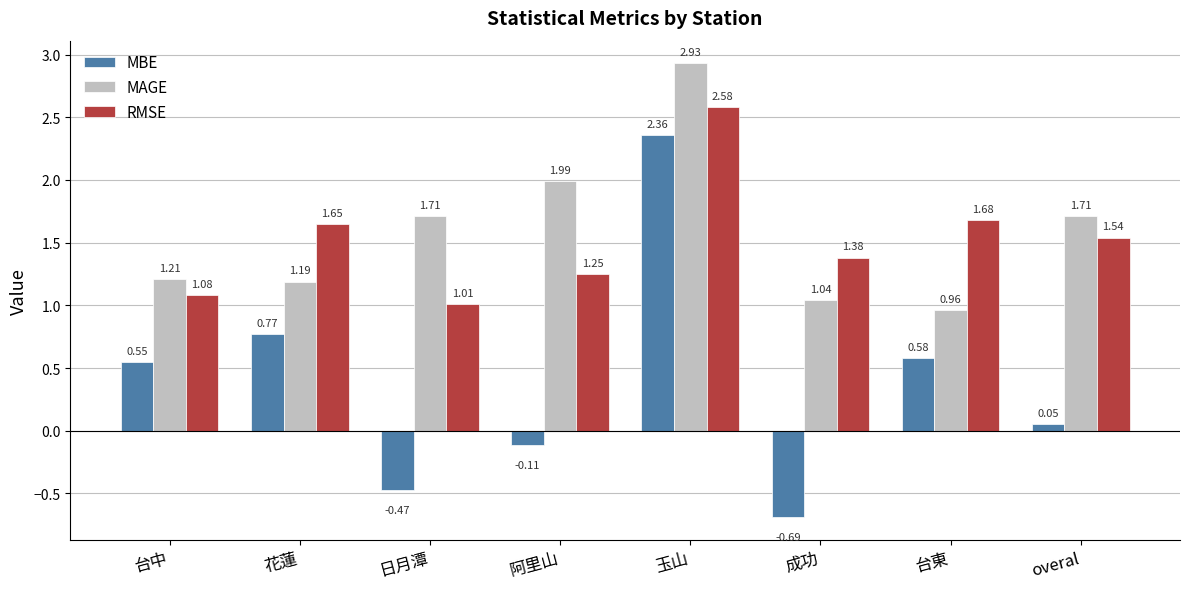

What is the average value of the MBE series?

0.4